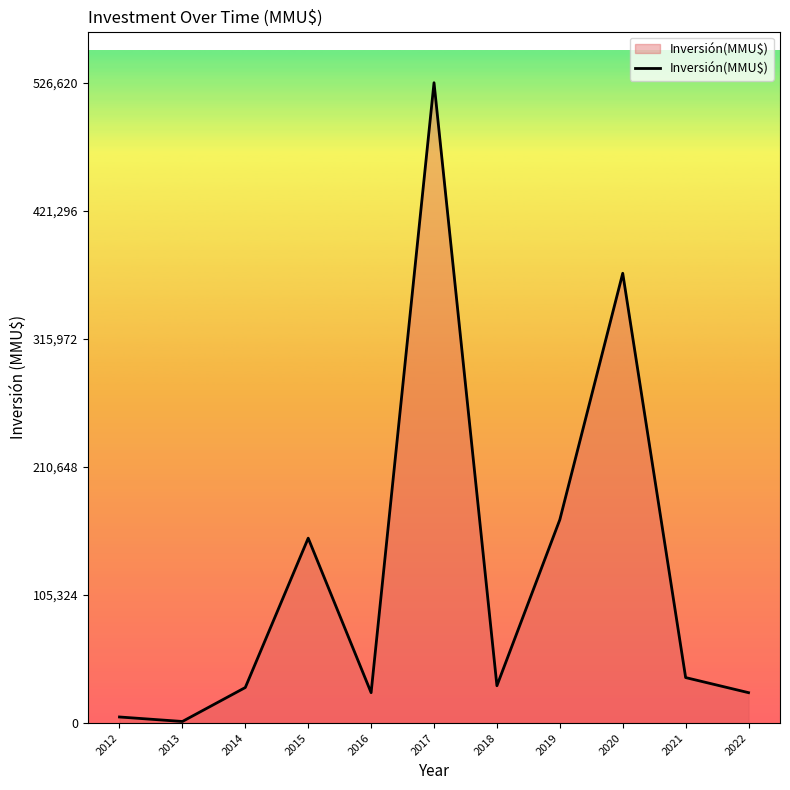

Between 2020 and 2015, which is larger?

2020